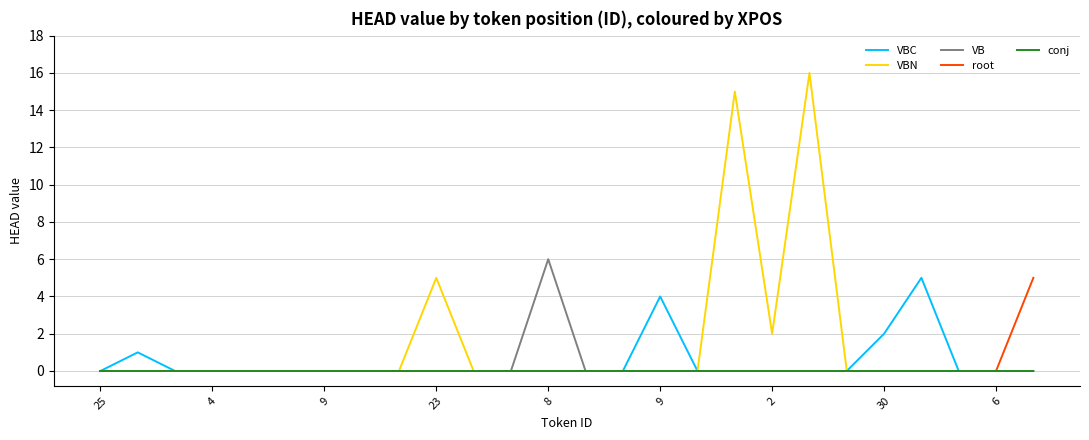

Which series has the largest total across all categories?

VBN